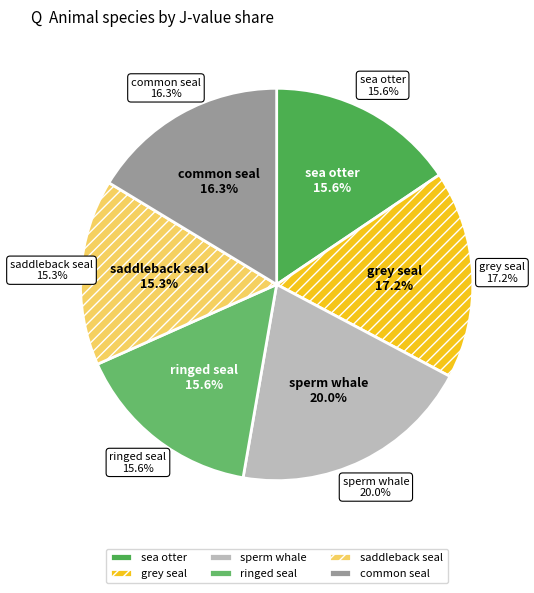

To the nearest percent, what percentage of the pie is sea otter?

16%